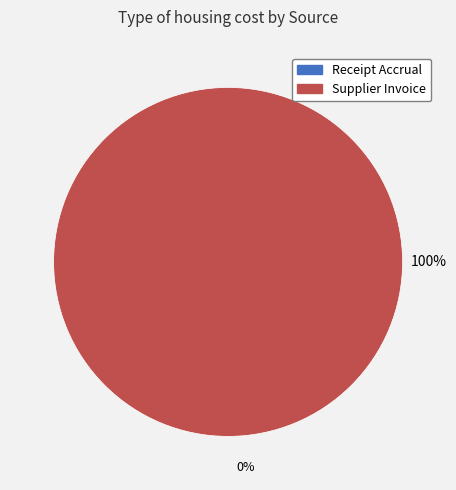

Is there a majority slice in this chart?

Yes